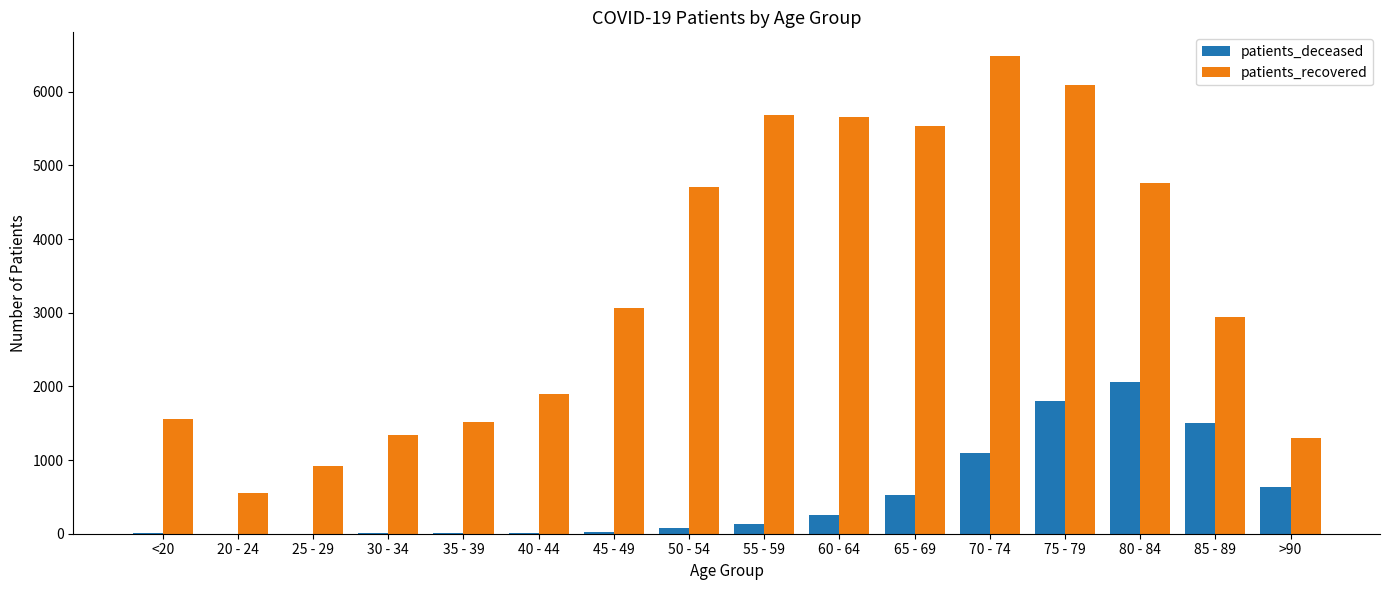

The value of patients_deceased at 85 - 89 is 362. True or false?

False